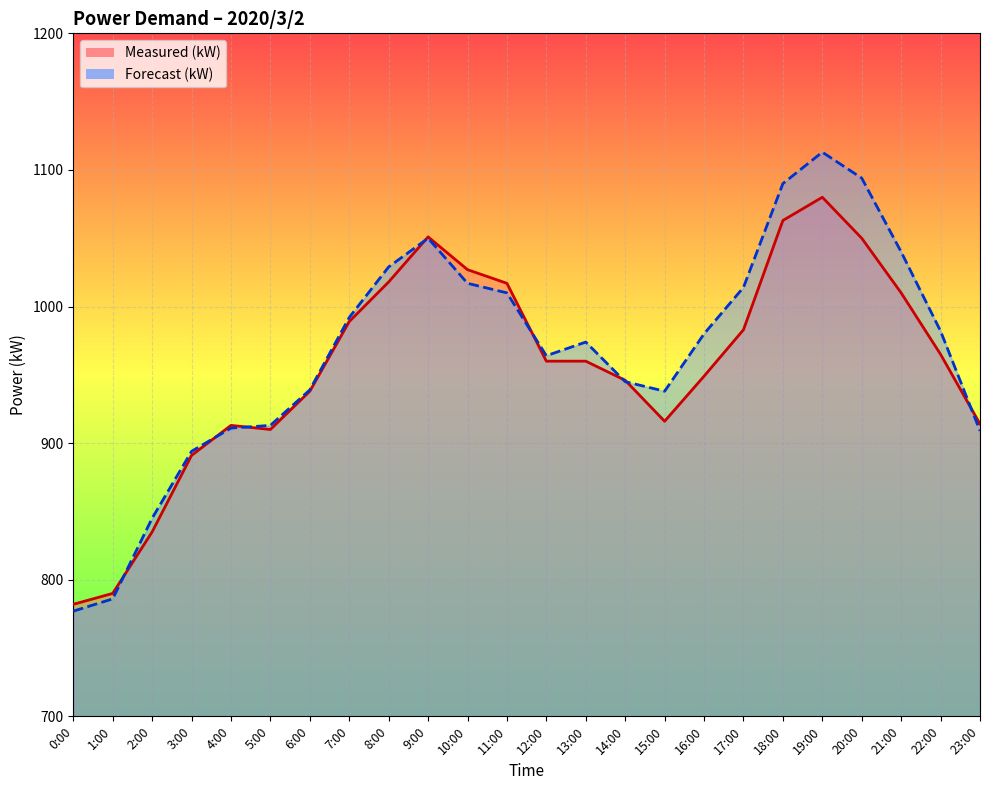

Is the value of Measured (kW) at 20:00 greater than the value of Forecast (kW) at 22:00?

Yes